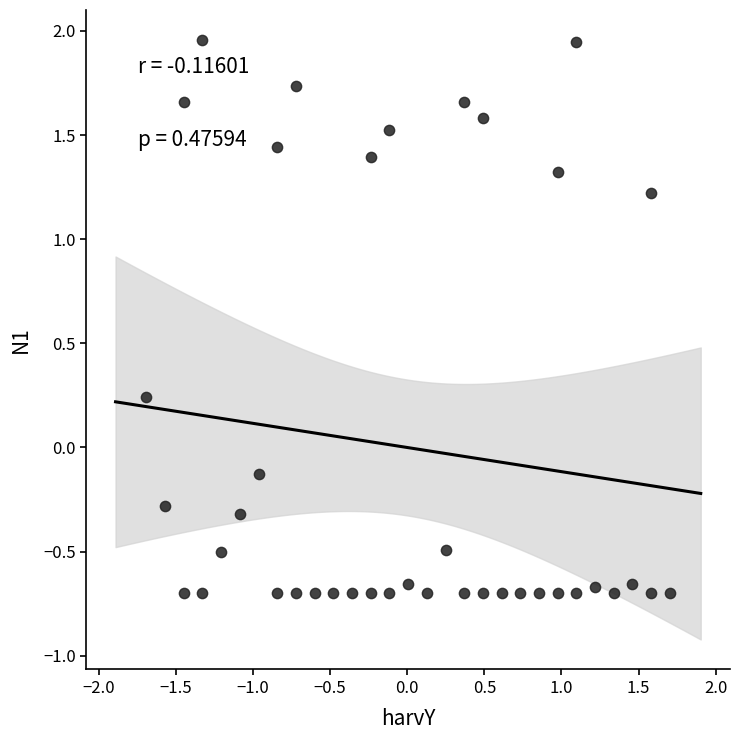

What is the range of Y values (max minus min)?

2.7